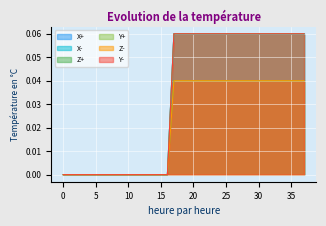

Which series has the widest spread of values?

X+